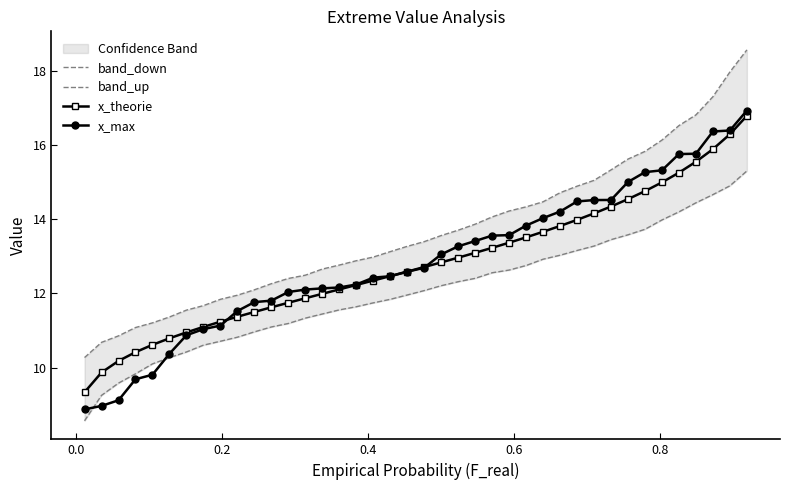

What is the difference between the maximum and minimum values in the x_max series?

8.1